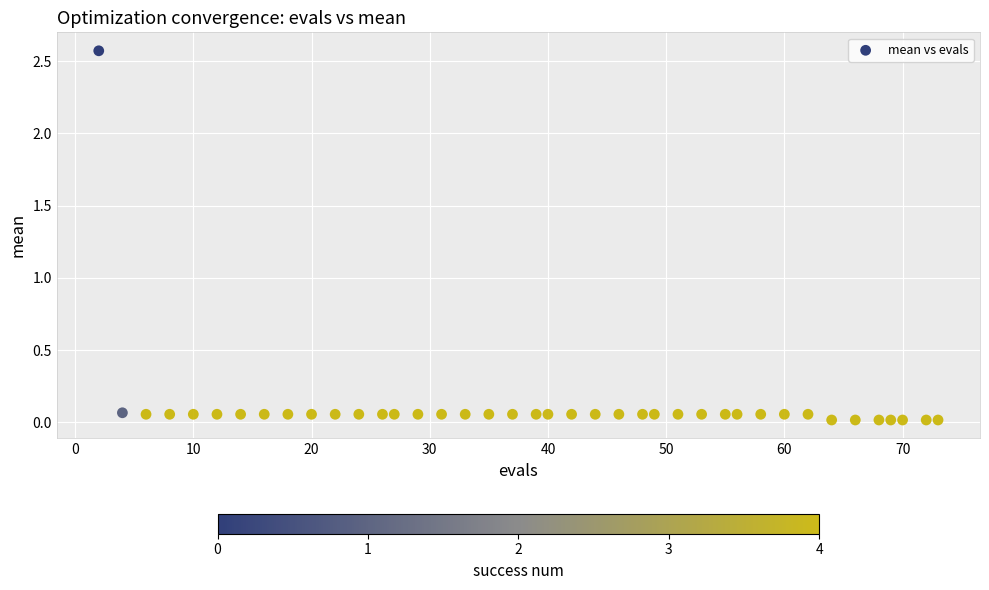

What is the range of X values (max minus min)?

71.0